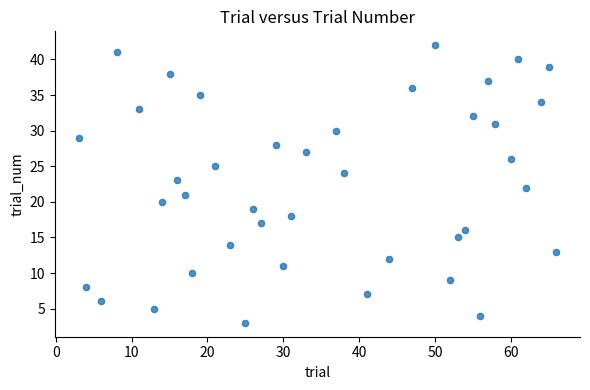

What is the range of X values (max minus min)?

63